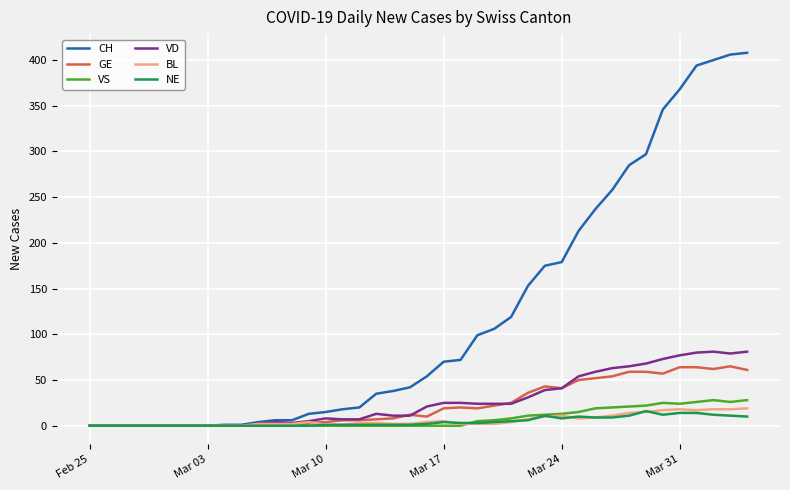

What are all the series names shown in the legend?

CH, GE, VS, VD, BL, NE